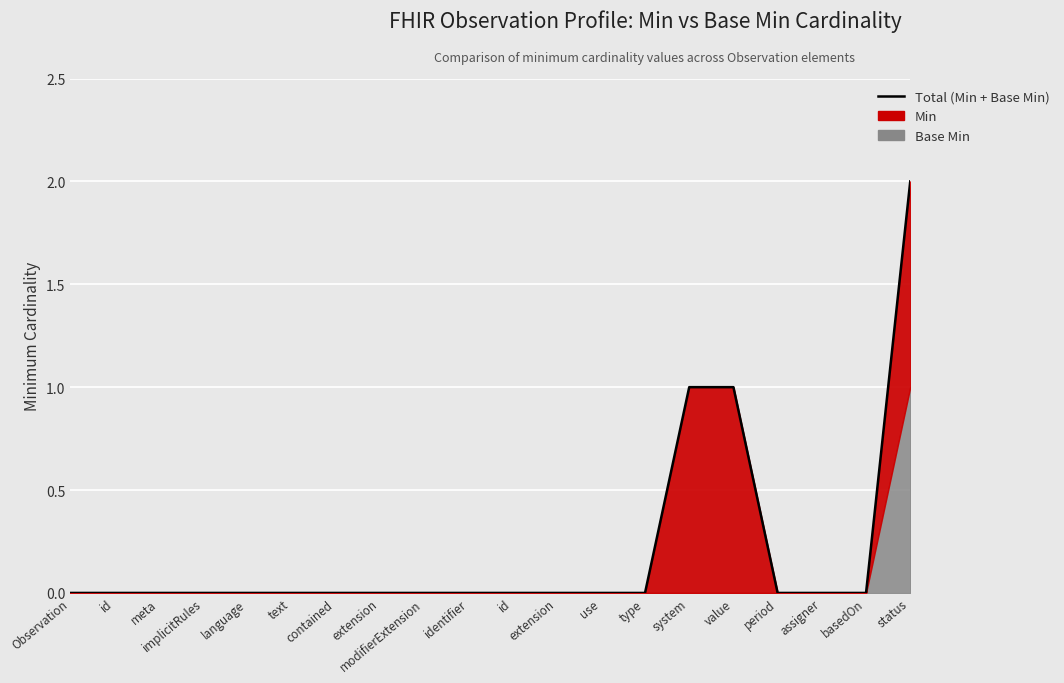

Between meta and use, which is larger?

meta